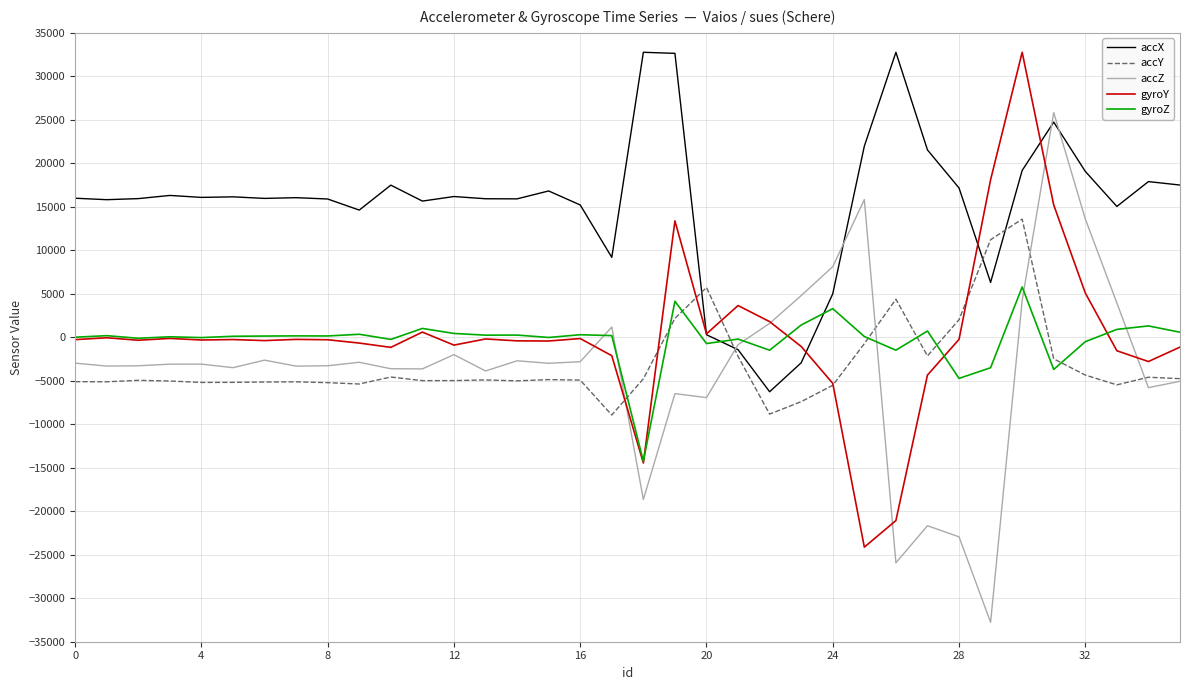

What is the highest value of the accX series?

32767